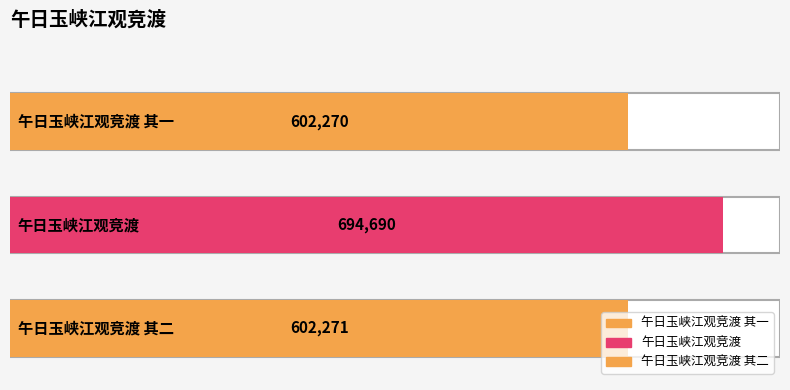

What is the label of the 3rd bar from the right?

午日玉峡江观竞渡 其一